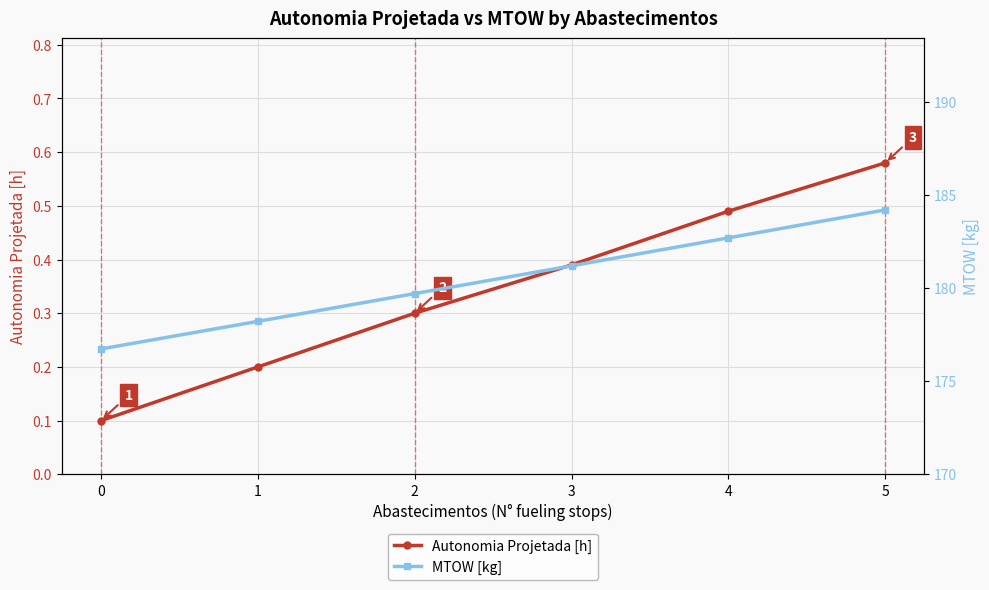

Between 0 and 1, which series saw the biggest shift?

MTOW [kg]